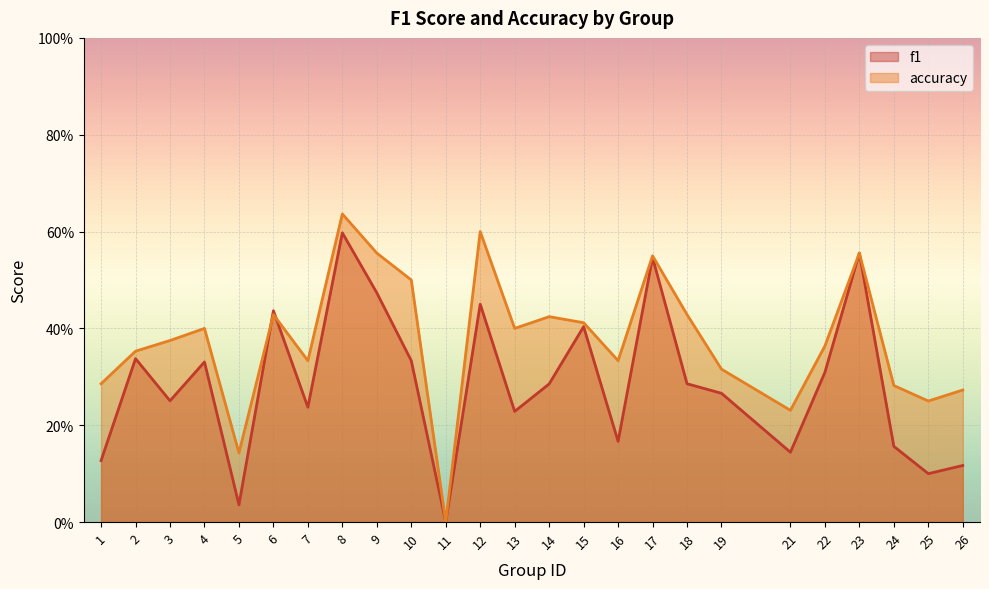

True or false: accuracy and f1 intersect in this chart.

True